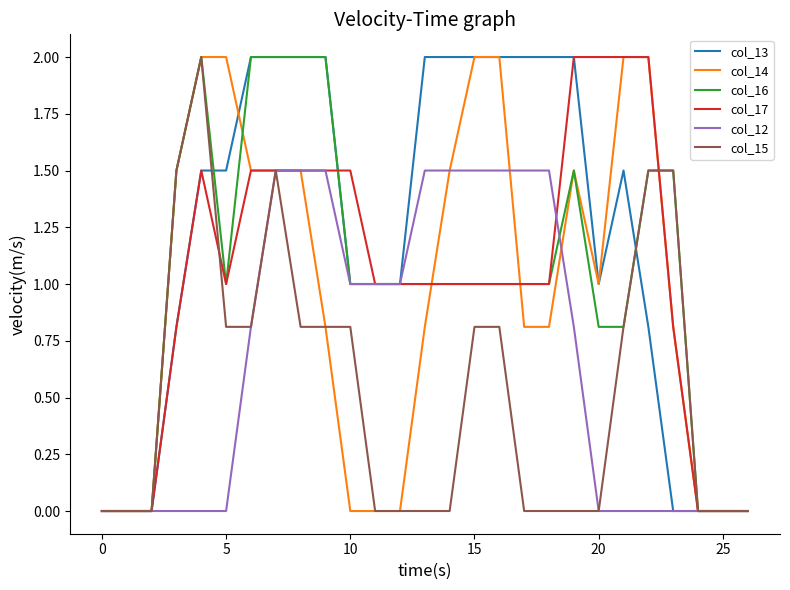

What is the highest value of the col_15 series?

2.0